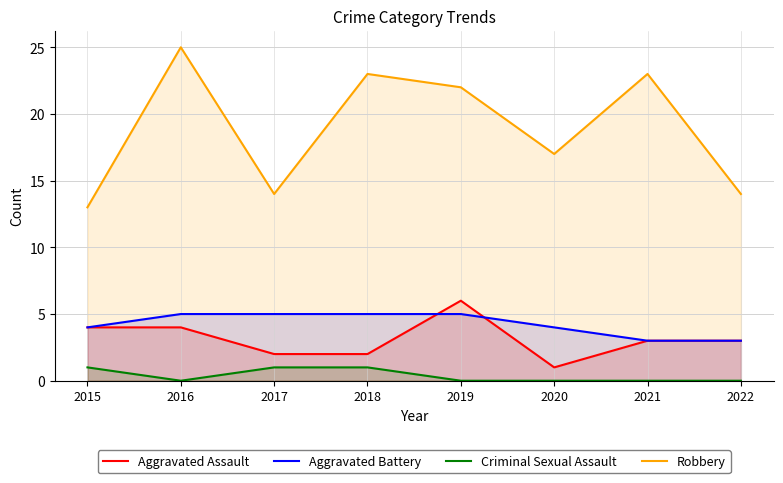

Is it true that Robbery equals 14 at 2017?

True